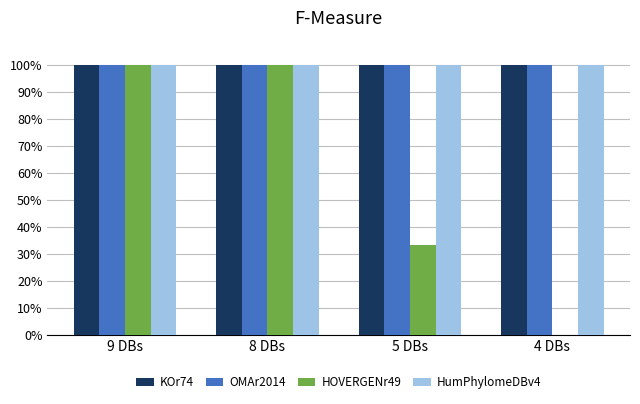

What is the sum of all KOr74 values?

400.0